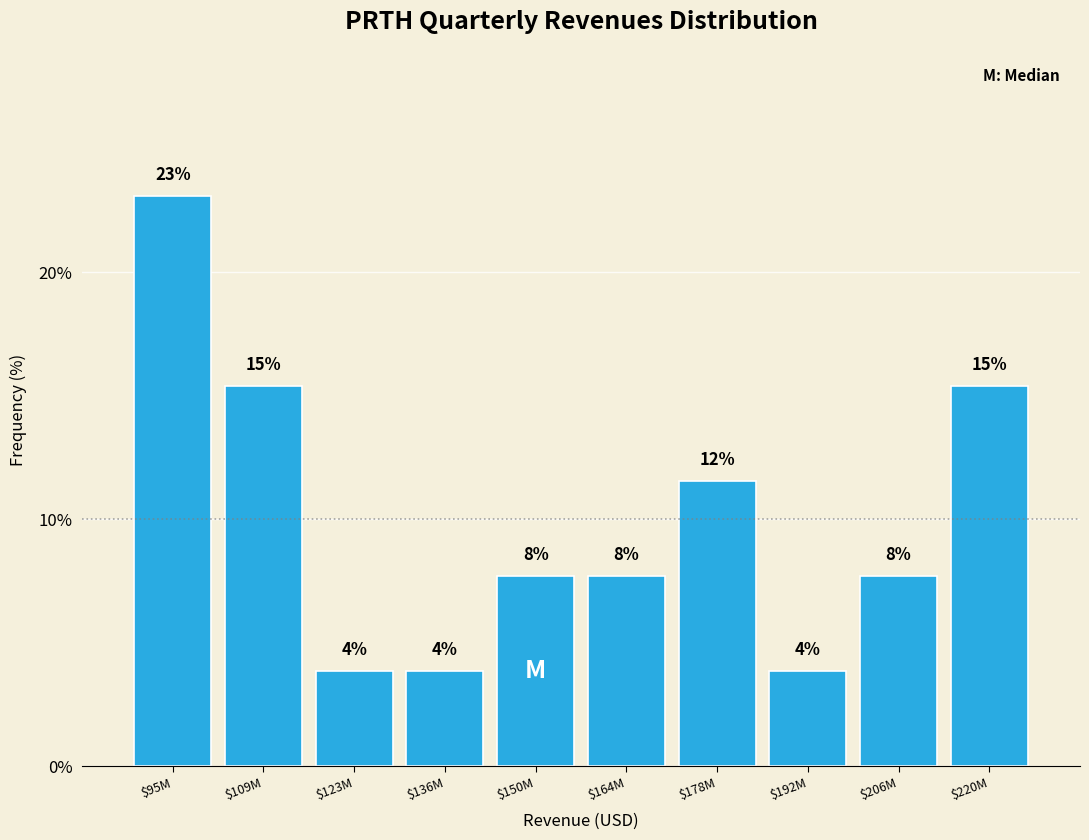

Are the bars horizontal?

No